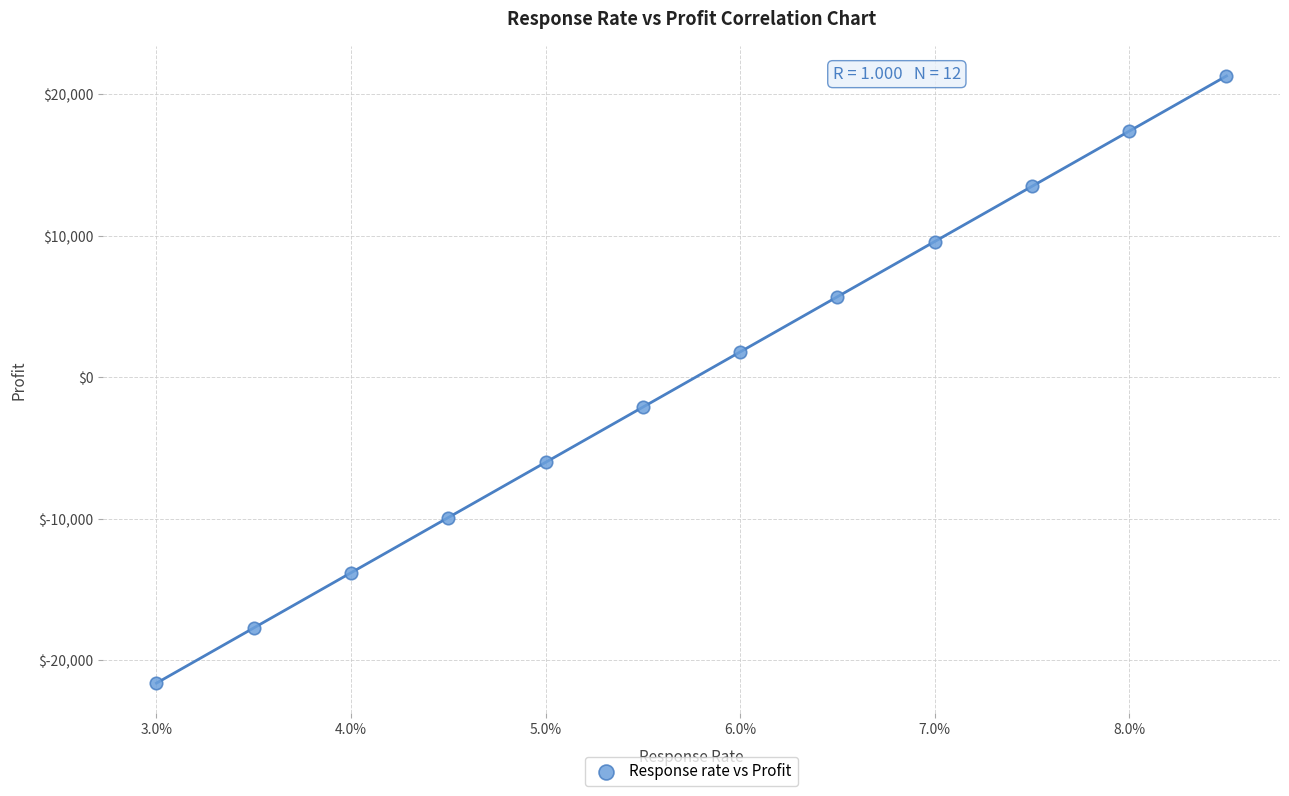

What is the range of Y values (max minus min)?

42900